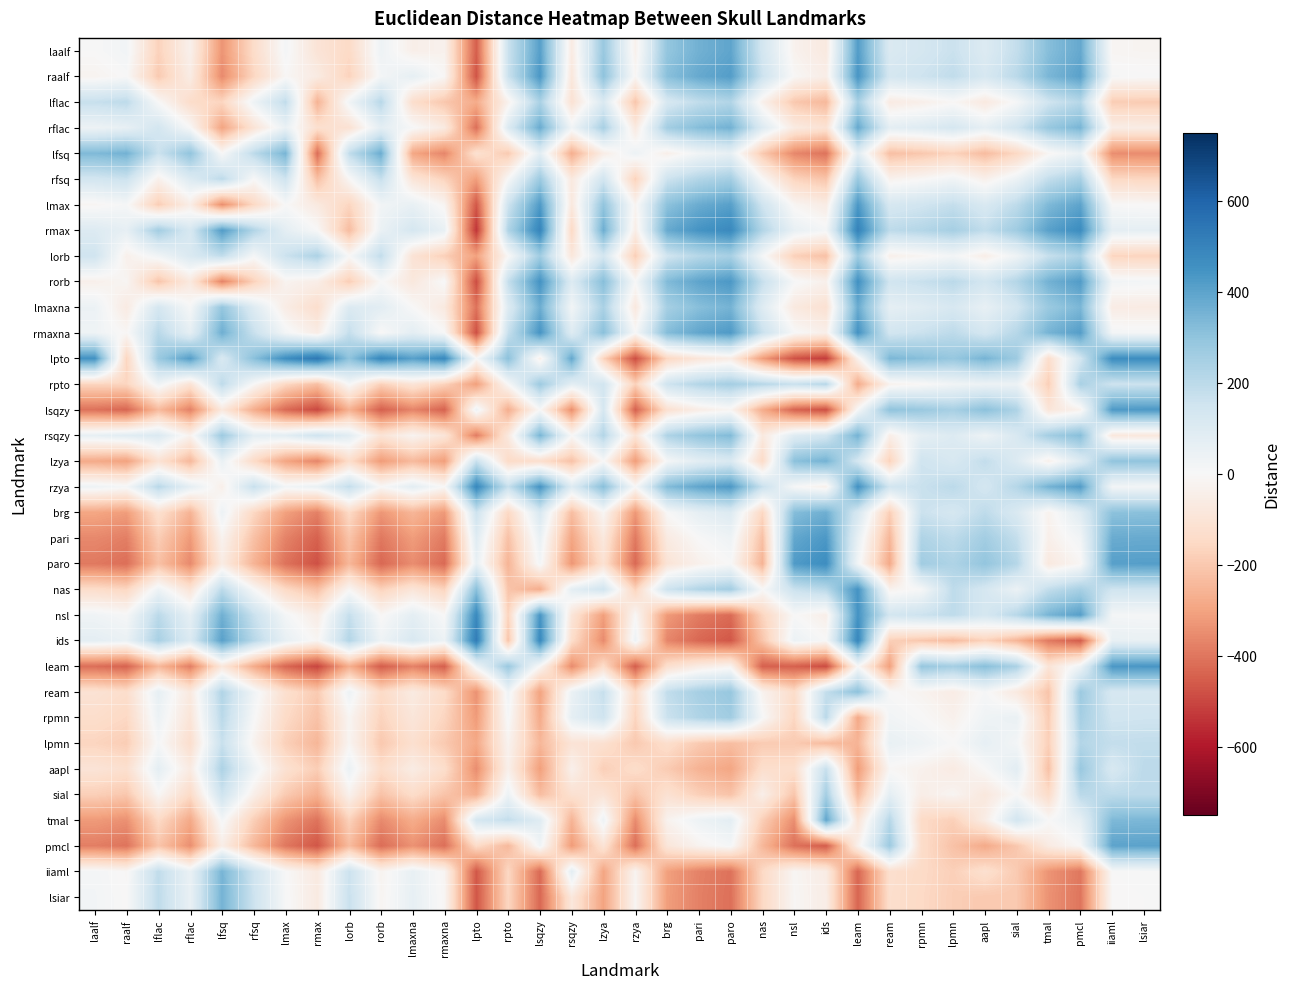

What is the maximum value shown in the chart?

535.8